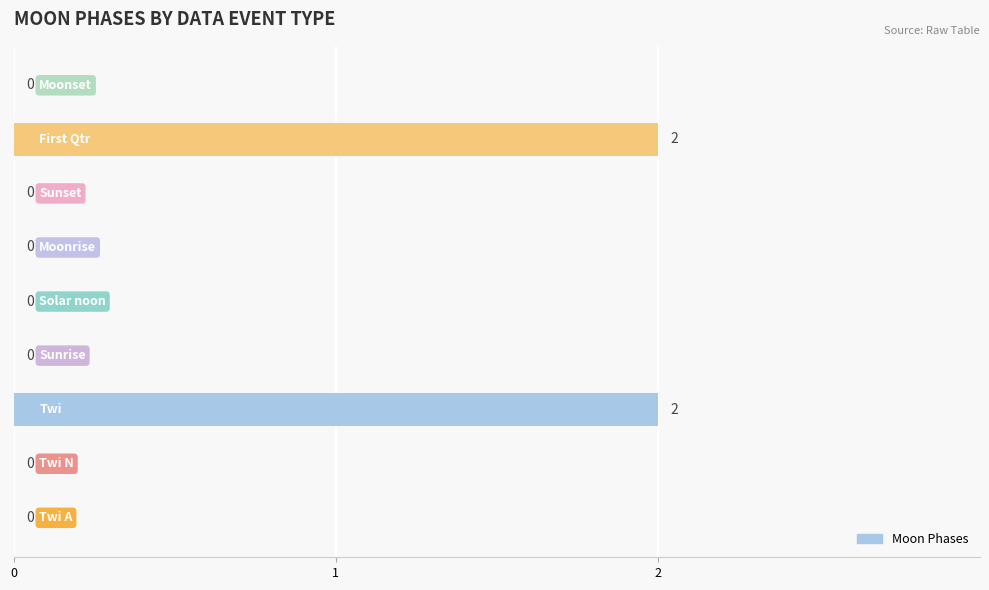

What is the sum of all values?

4